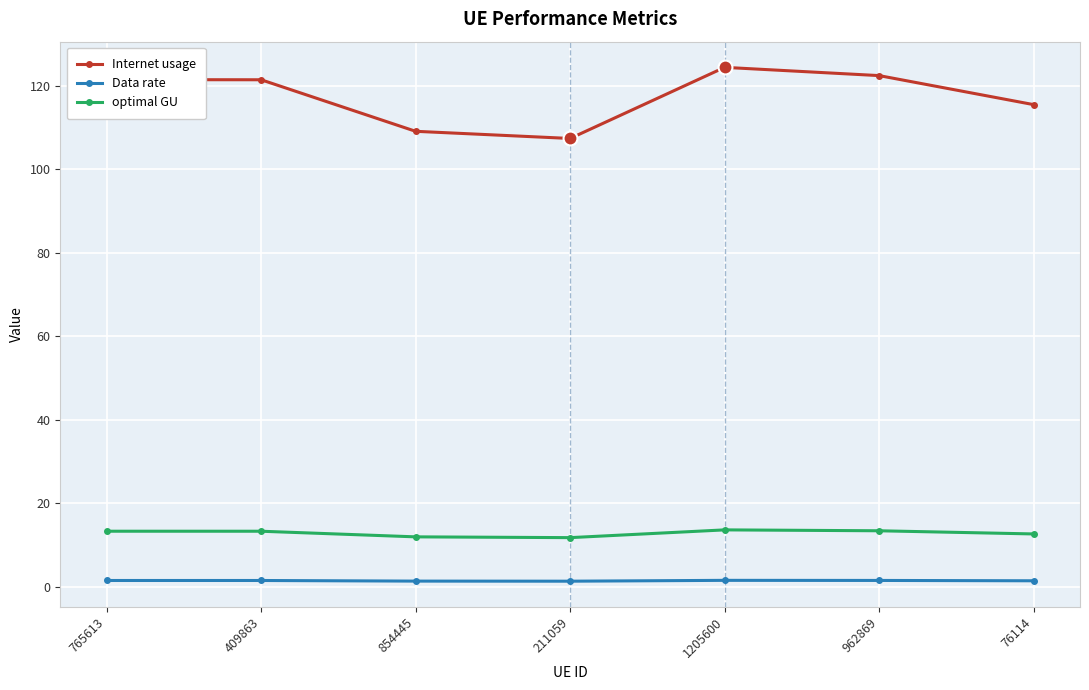

Is this an area chart (filled region under the line)?

No